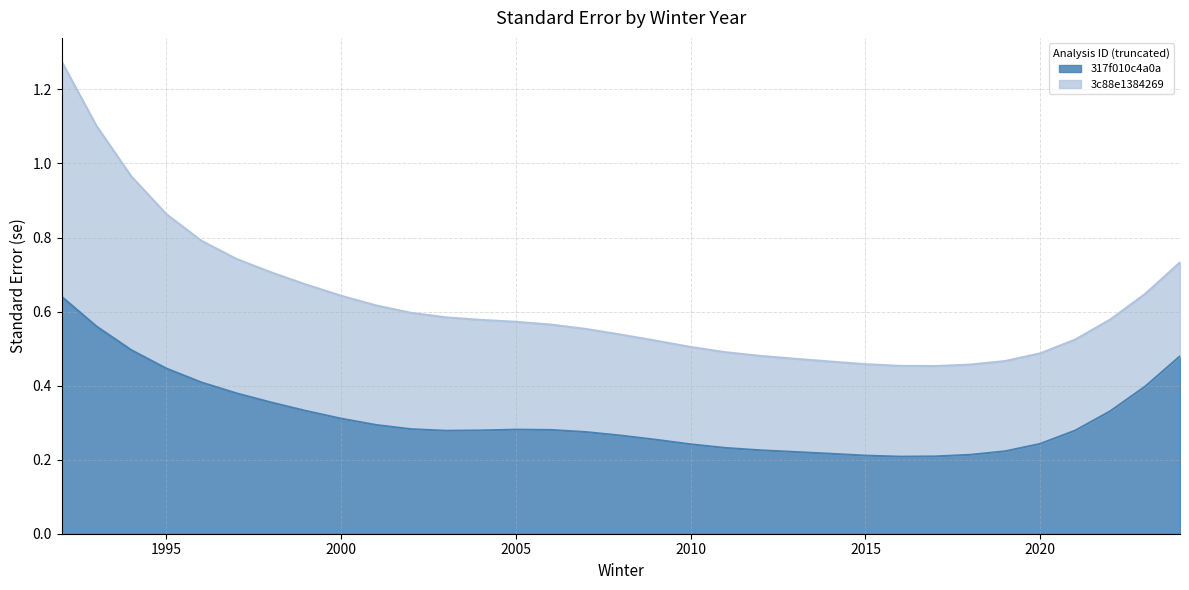

Which label corresponds to the smallest value in the chart?

2016